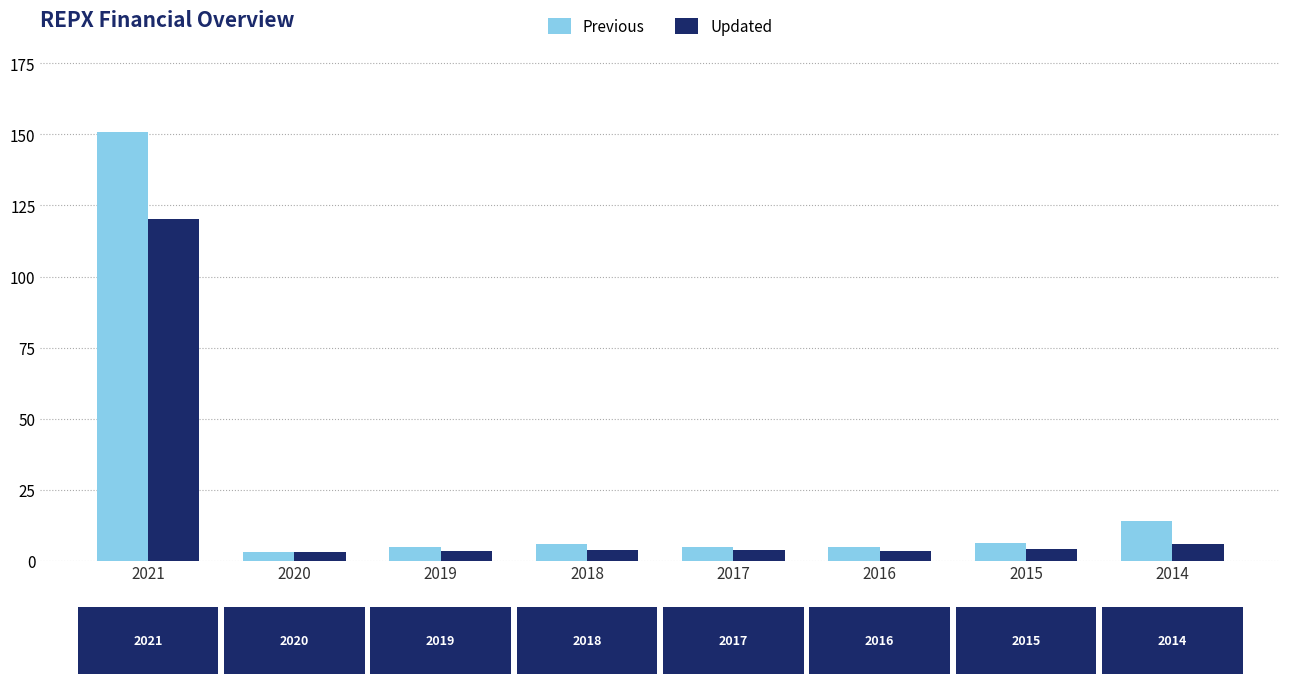

Does the chart contain any negative values?

No